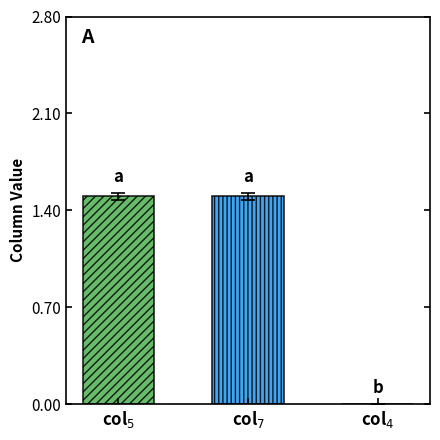

True or false: col_5 has a value of 1 at 20231001.

False